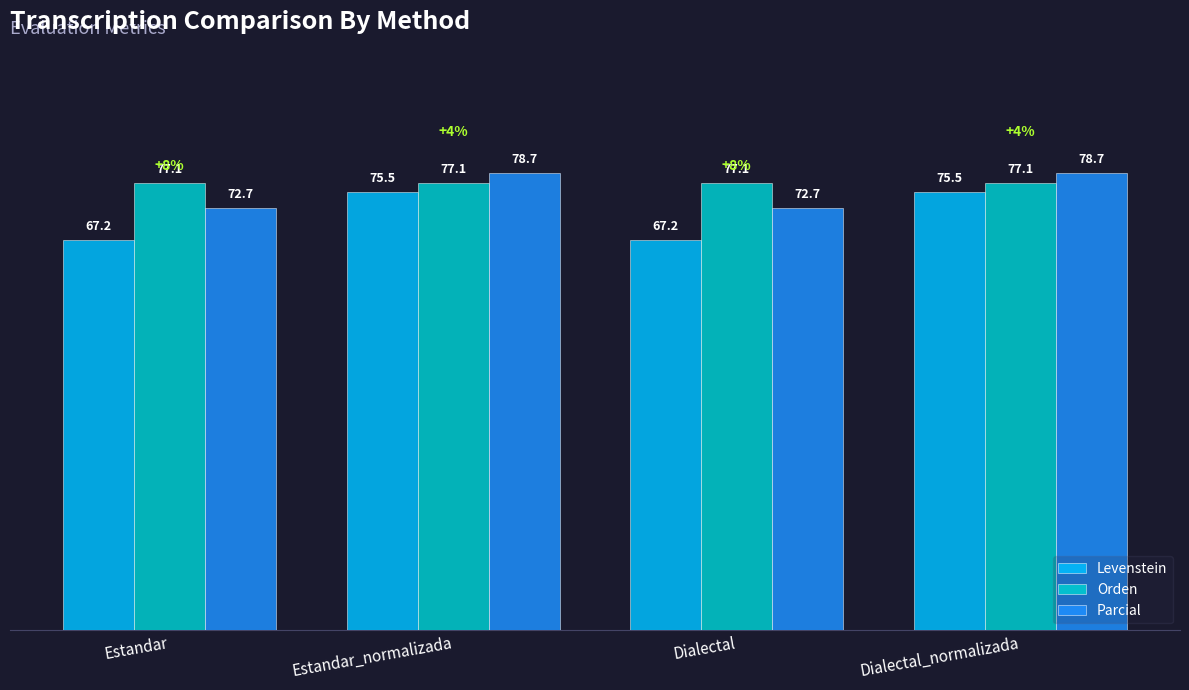

At which label does Parcial first exceed 78?

Estandar_normalizada